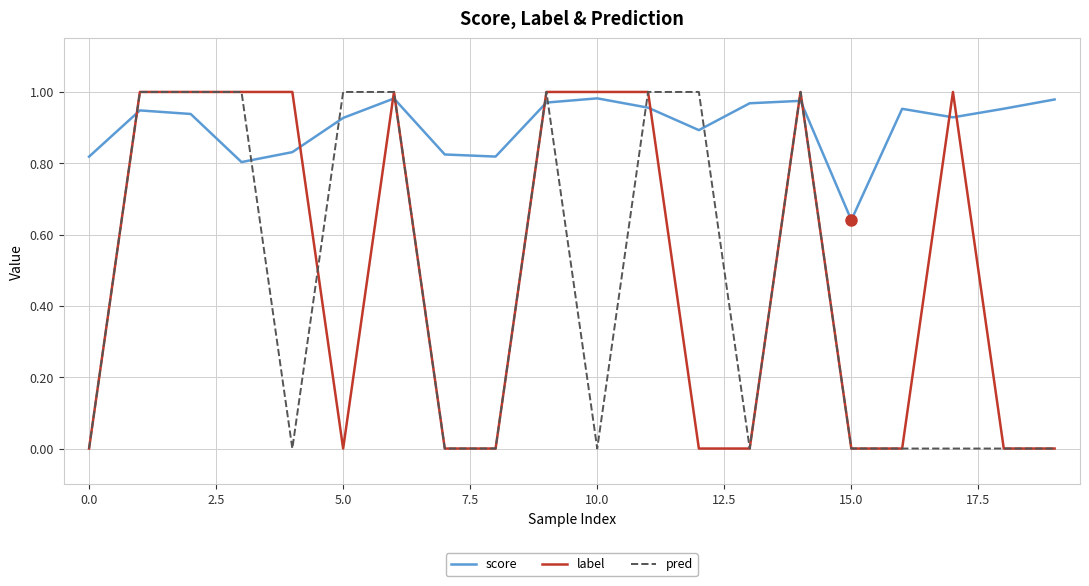

Which series ends up on top after the final intersection of label and score?

score